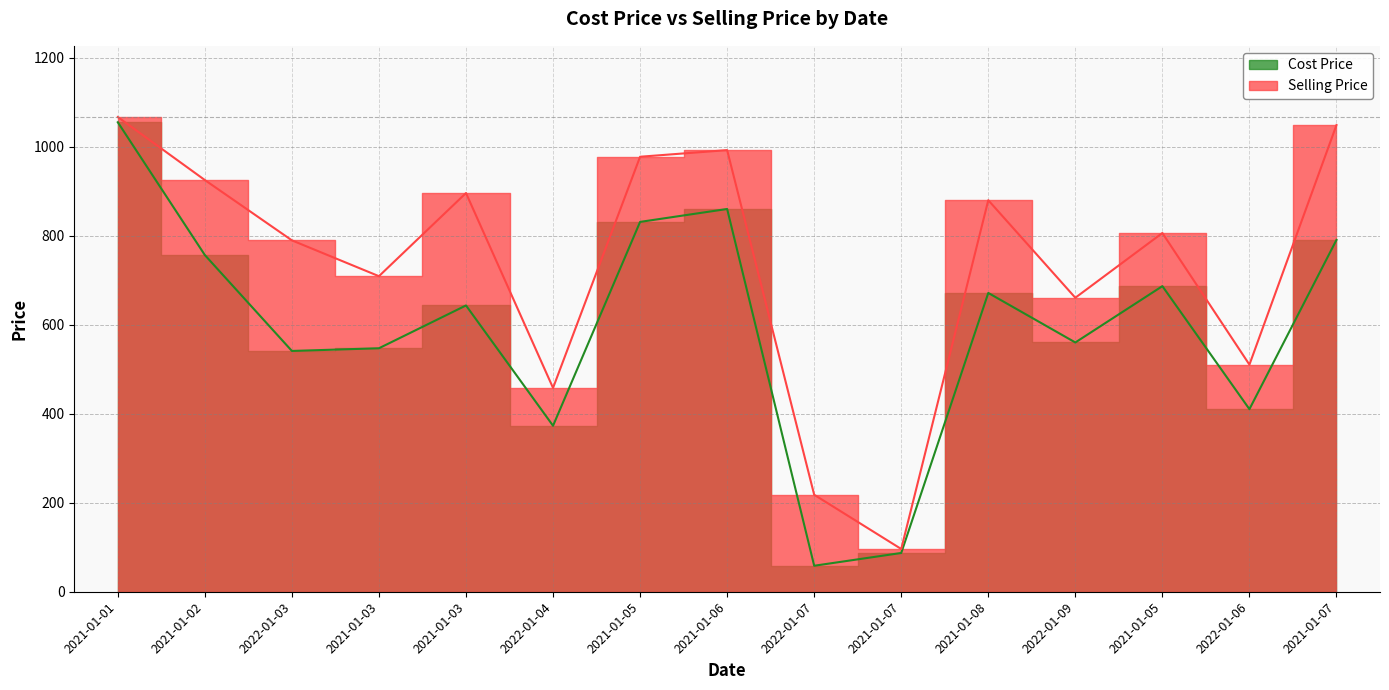

Rank the series by their average value, from lowest to highest.

Cost Price, Selling Price